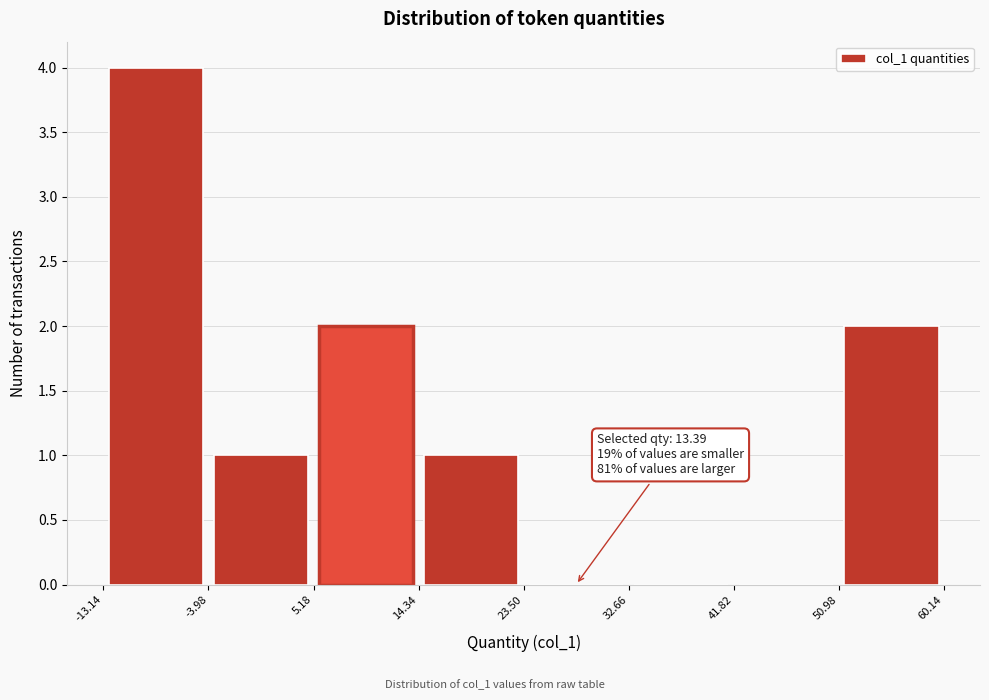

Which range on the x-axis has the tallest bar?

-13.14 to -3.98